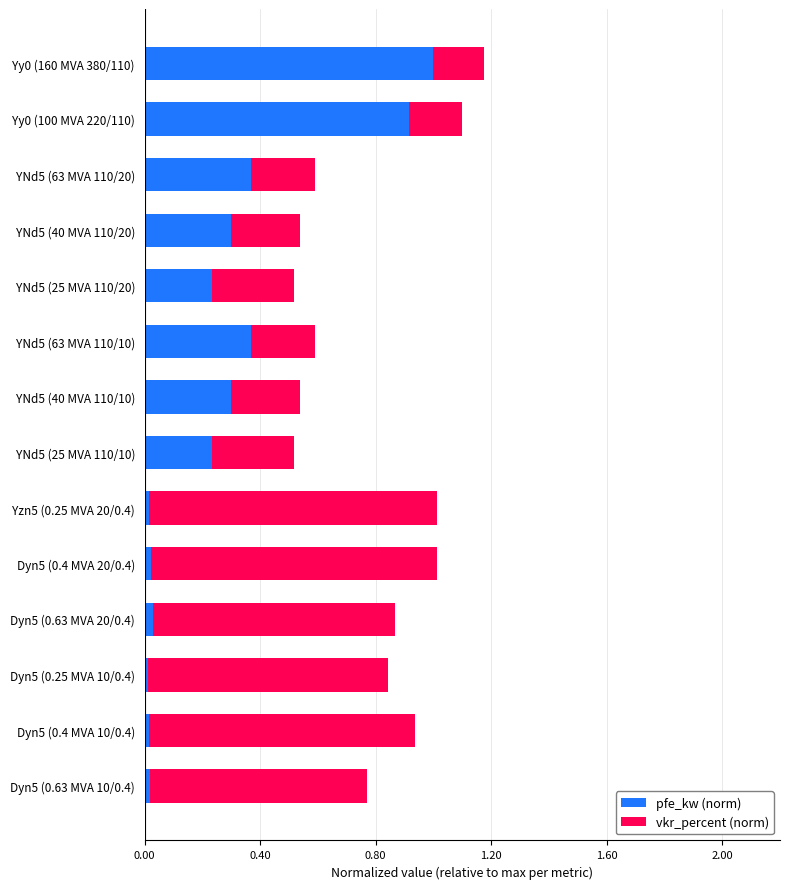

The value of pfe_kw (norm) at YNd5 (25 MVA 110/10) is 0.4. True or false?

False